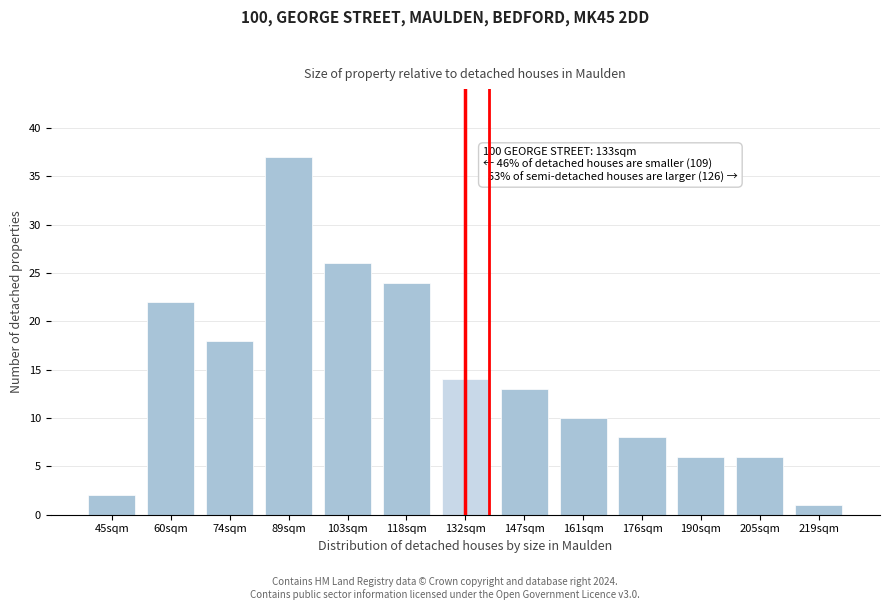

Reading left to right, list all the values displayed in this chart.

45sqm=2	60sqm=22	74sqm=18	89sqm=37	103sqm=26	118sqm=24	132sqm=14	147sqm=13	161sqm=10	176sqm=8	190sqm=6	205sqm=6	219sqm=1